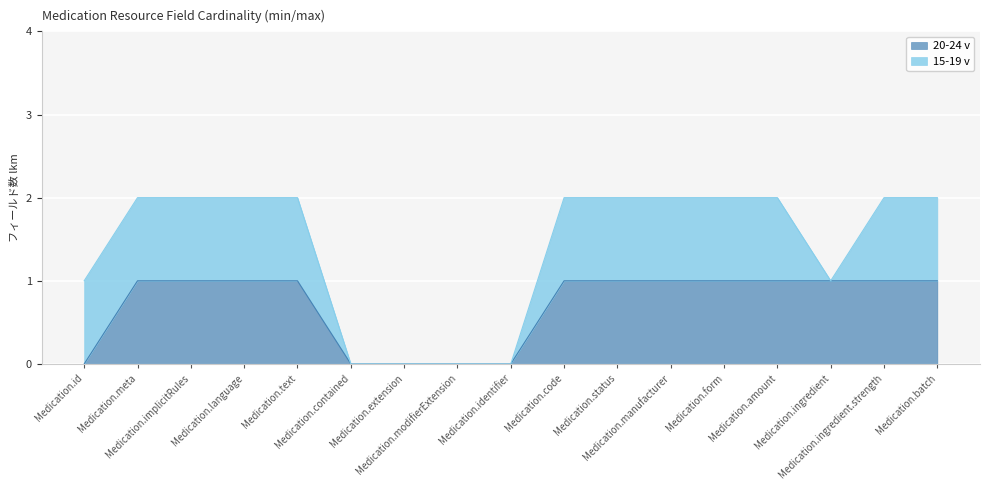

At which label is the value closest to 0?

Medication.id